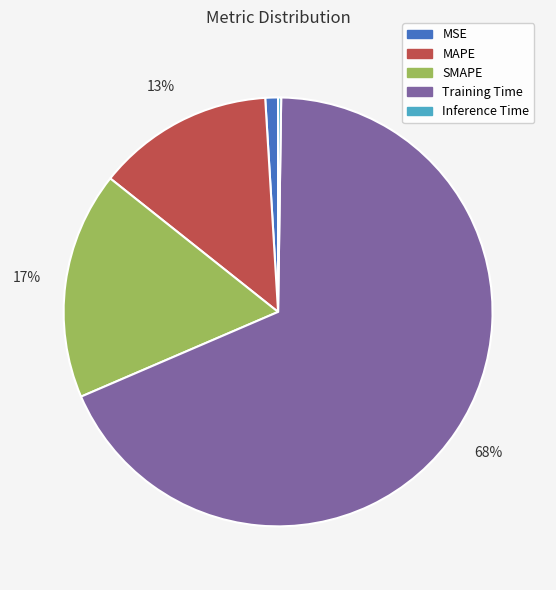

To the nearest percent, what percentage of the pie is MSE?

1%